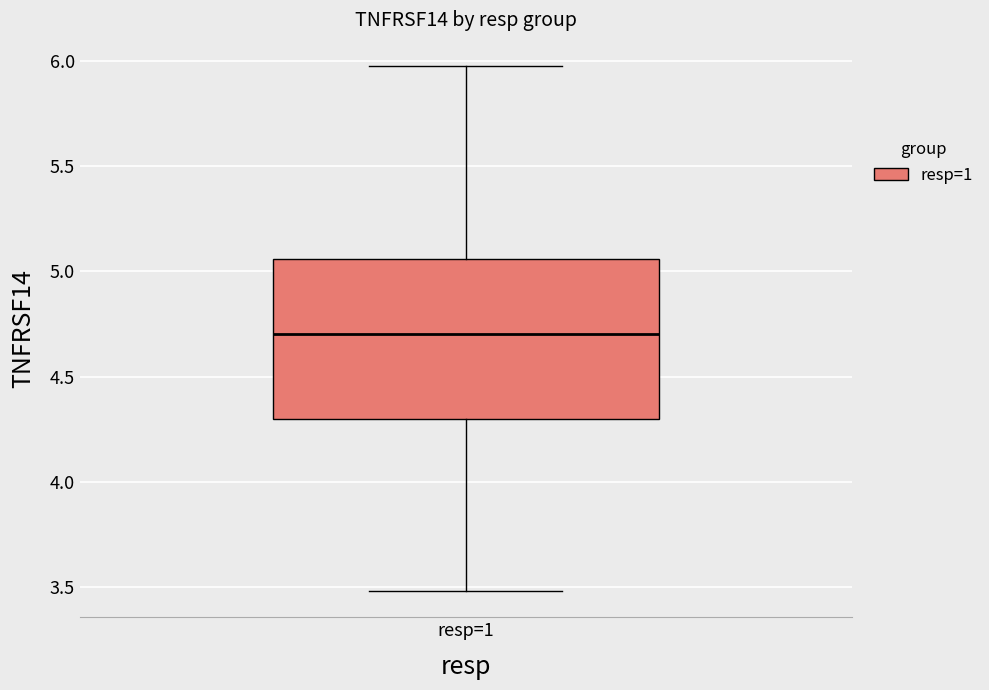

Where is the upper edge of the box for resp=1 on the y-axis? The values are not printed on the chart, so give them approximately, as read against the axis.

5.05